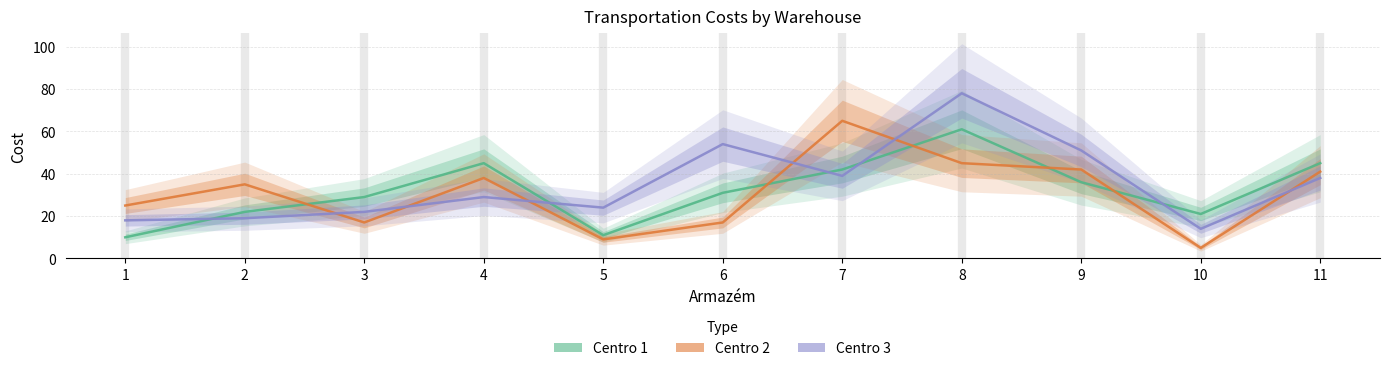

Reading left to right, transcribe all the data shown in this chart.

Centro 1: 1=10	2=22	3=29	4=45	5=11	6=31	7=42	8=61	9=36	10=21	11=45
Centro 2: 1=25	2=35	3=17	4=38	5=9	6=17	7=65	8=45	9=42	10=5	11=41
Centro 3: 1=18	2=19	3=22	4=29	5=24	6=54	7=39	8=78	9=51	10=14	11=38